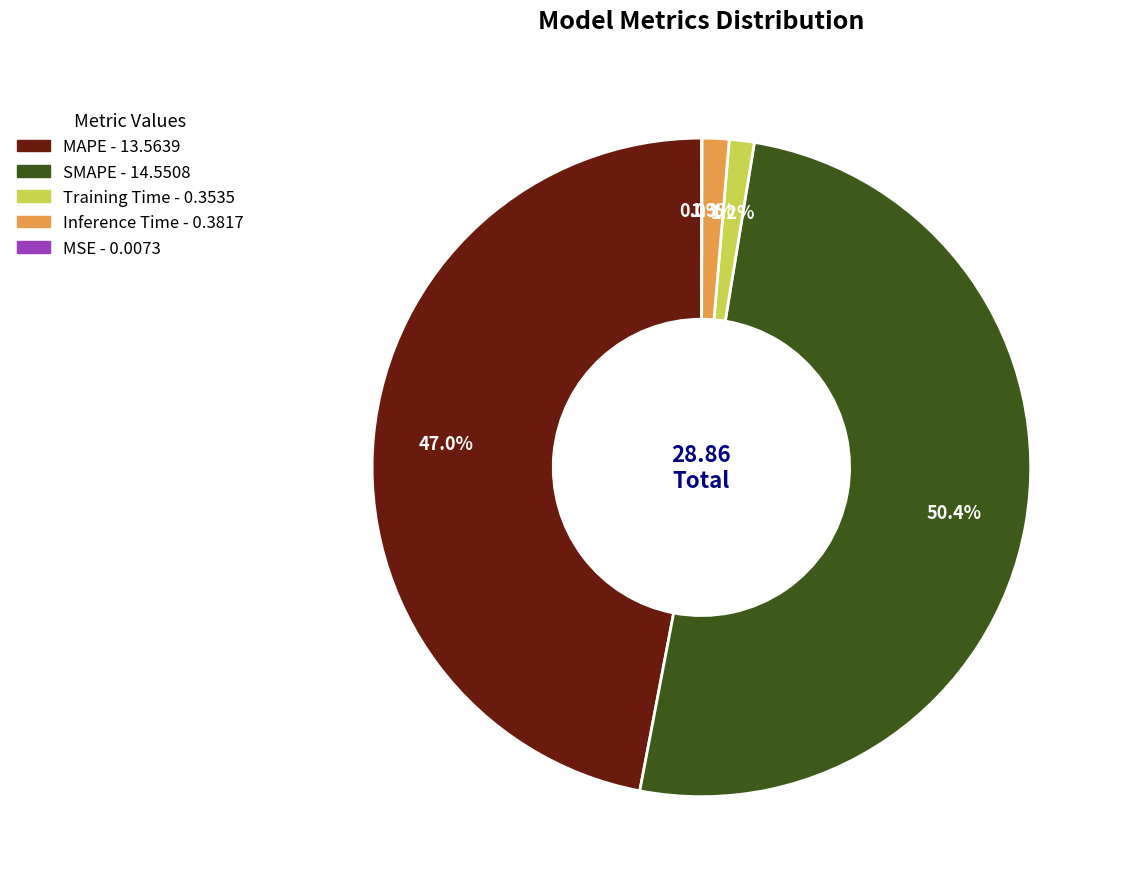

Between Inference Time and SMAPE, which is larger?

SMAPE